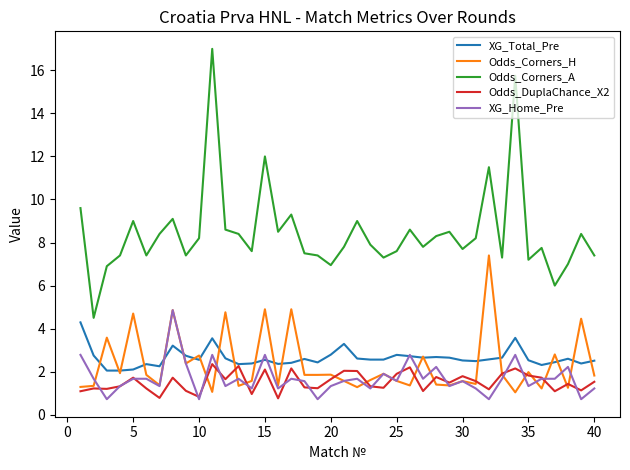

True or false: Odds_Corners_A and XG_Home_Pre cross at least once.

False